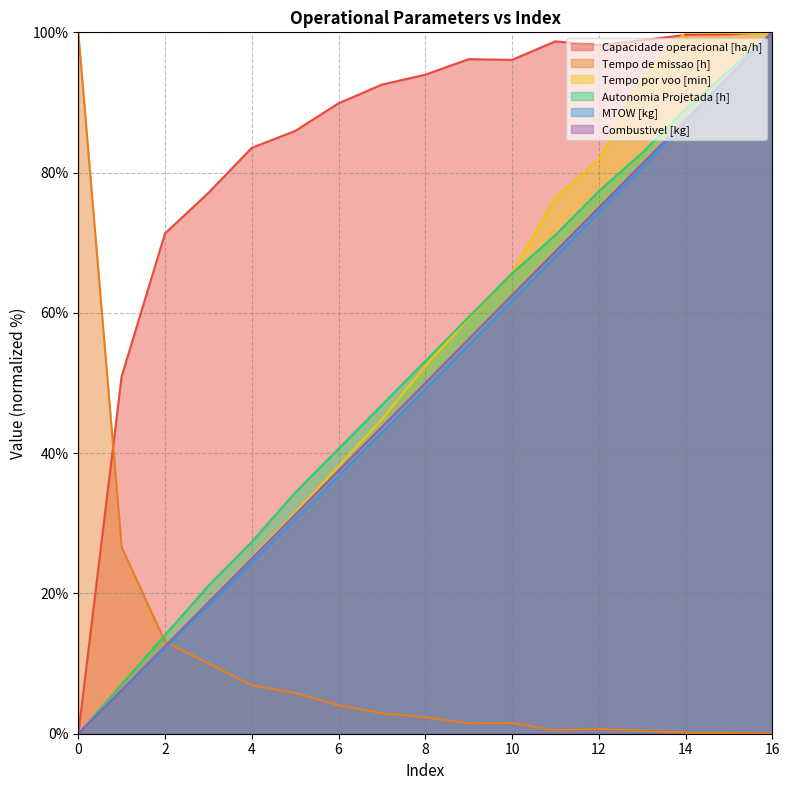

The Capacidade operacional [ha/h] series shows 83.5 at 4. True or false?

True